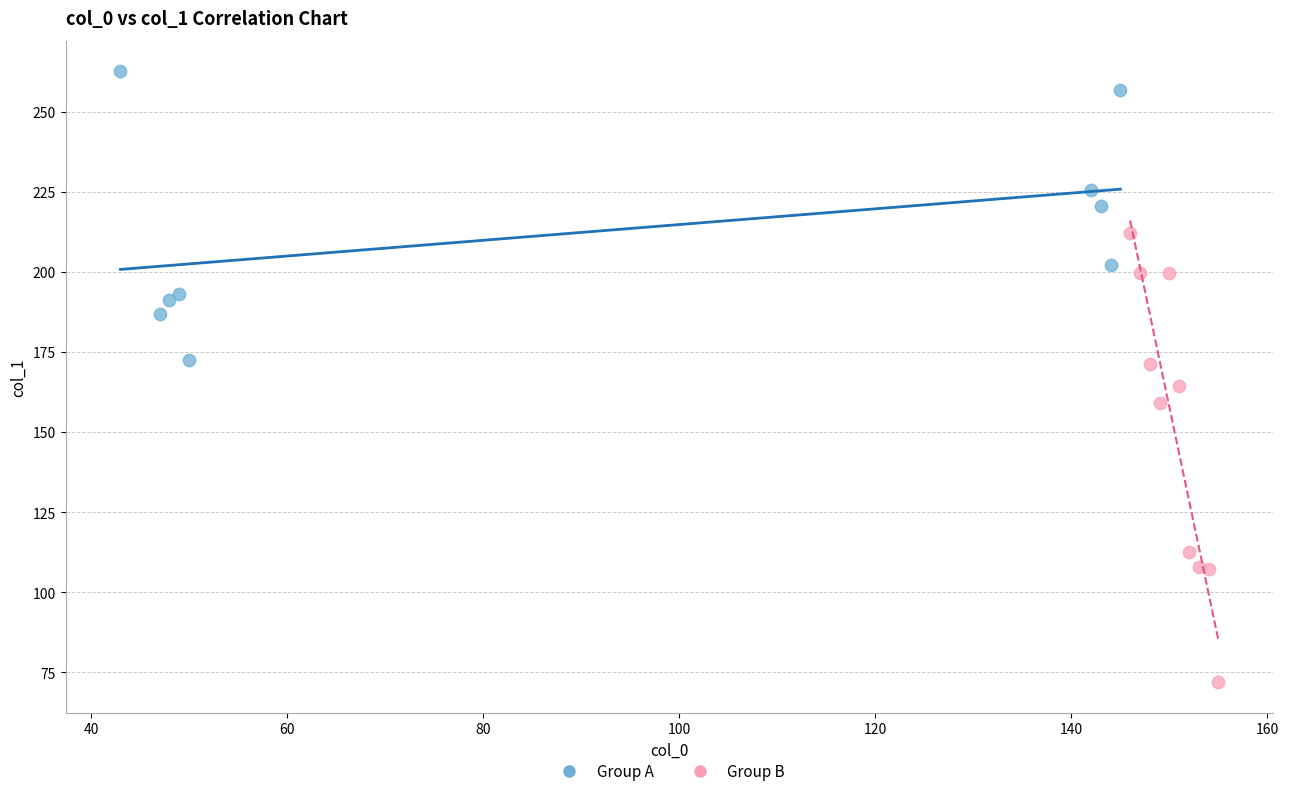

Which series contains the lowest Y value?

Group B